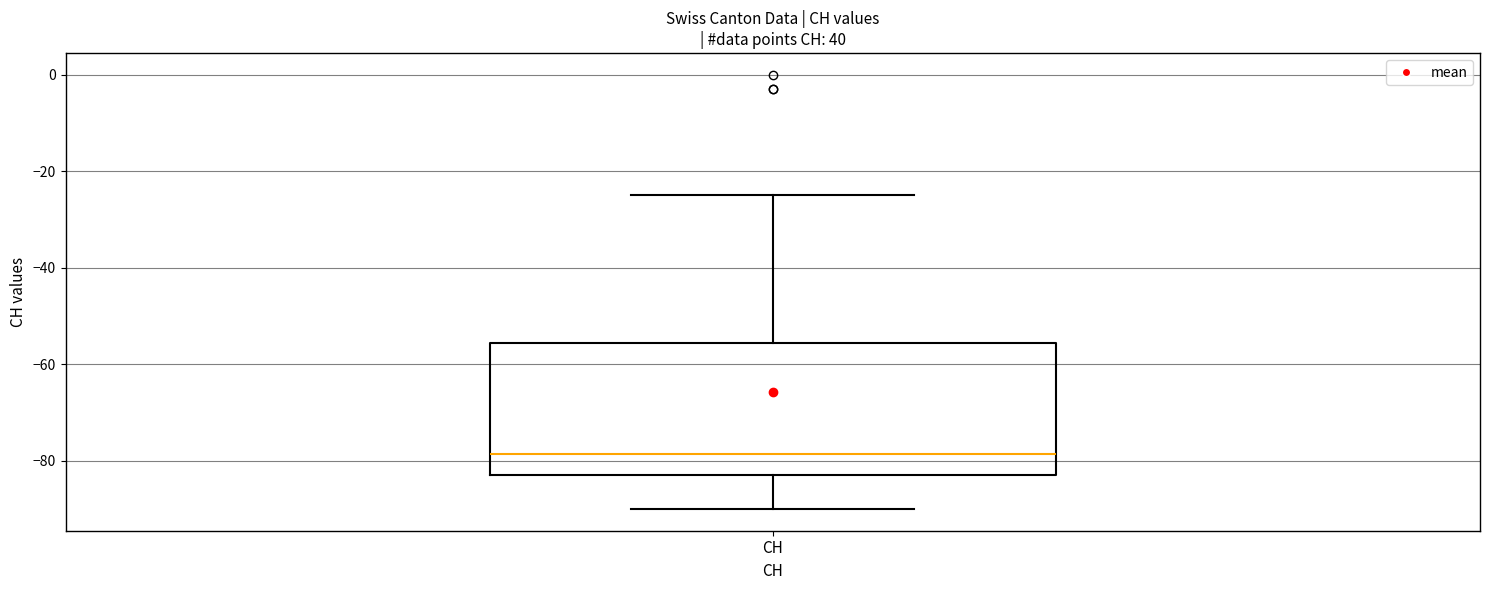

Read this box plot against the y-axis: the position of the median line, the range covered by the box, and the ends of both whiskers. The values are not printed on the chart, so give them approximately, as read against the axis.

median -78, box -82 to -56, whiskers -90 to -24